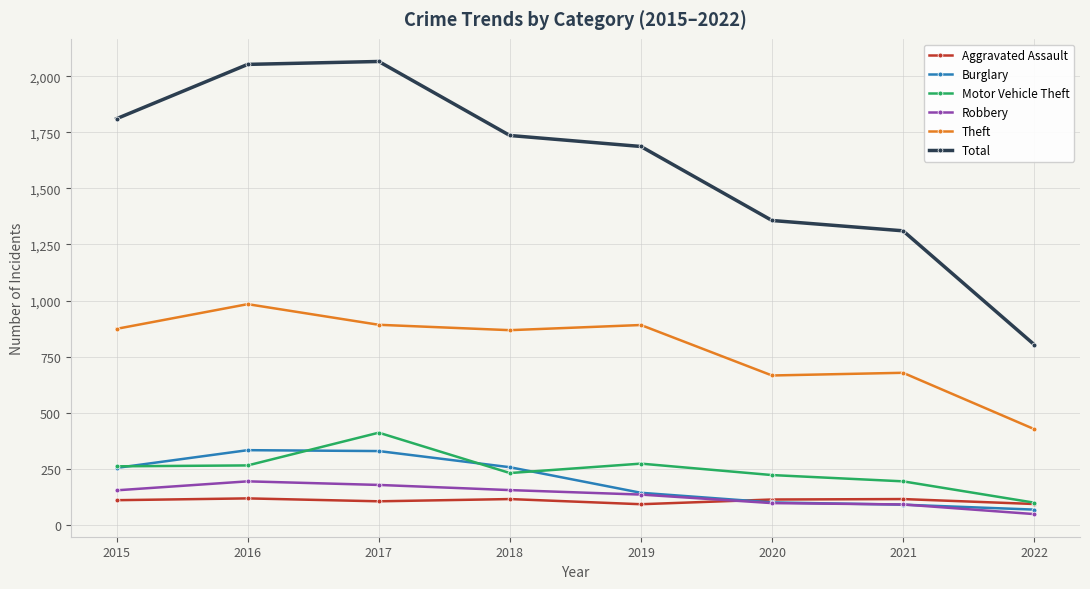

What is the maximum value shown in the chart?

2066